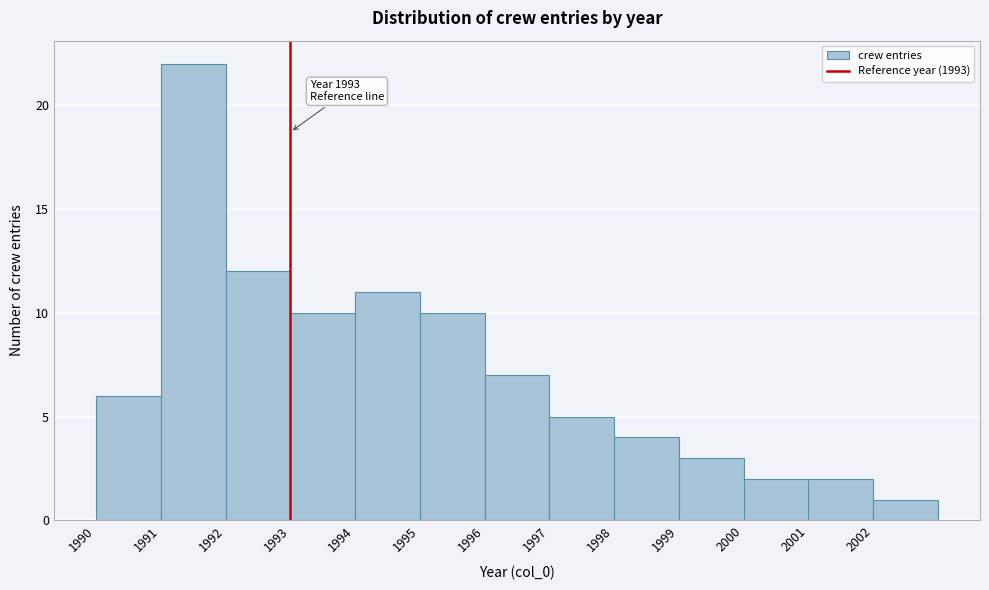

Over which range of the x-axis is the bar tallest?

1991 to 1992